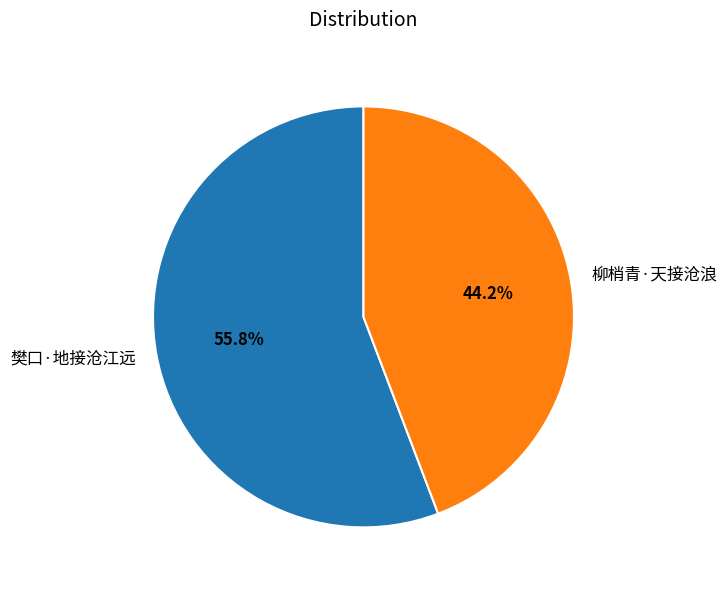

Rank the categories by value from lowest to highest.

柳梢青·天接沧浪, 樊口·地接沧江远